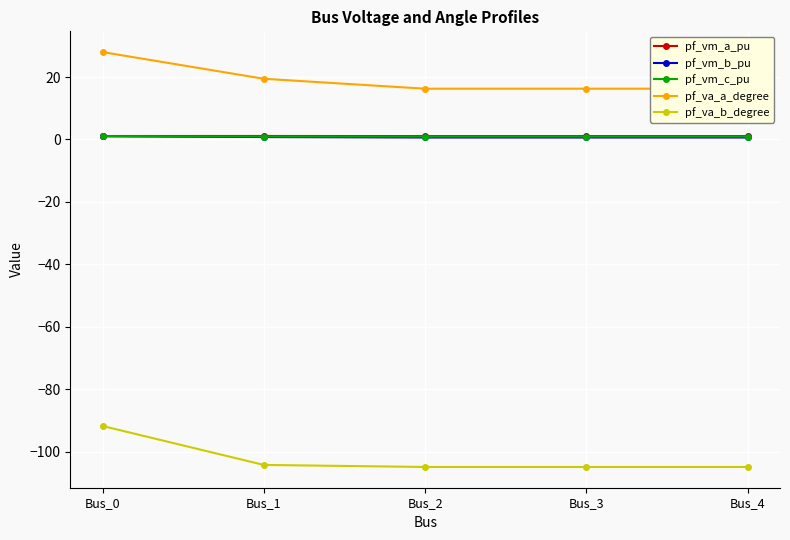

Which series has the widest spread of values?

pf_va_b_degree